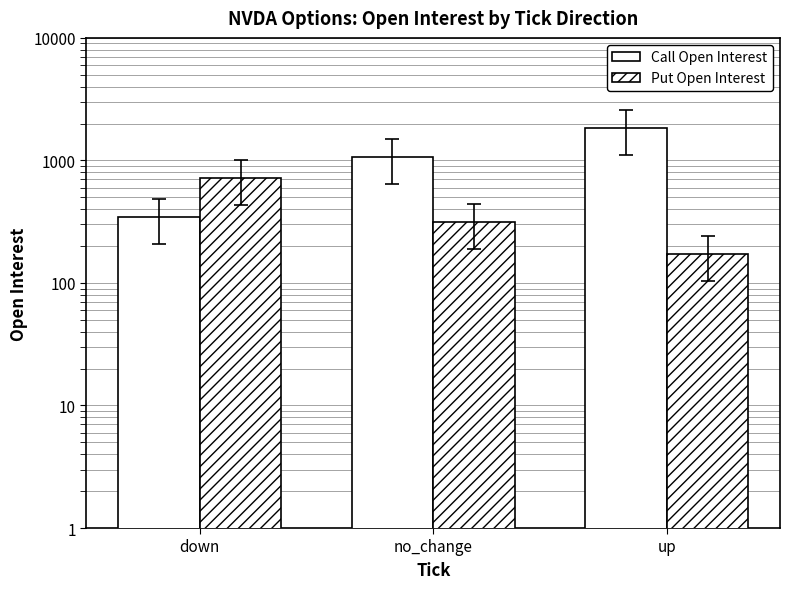

What is the value of the Call Open Interest bar at the 2nd from the left?

1069